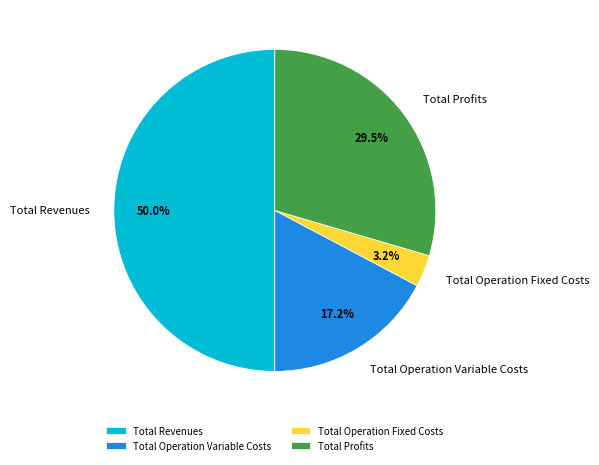

Is Total Profits the majority of the pie?

No